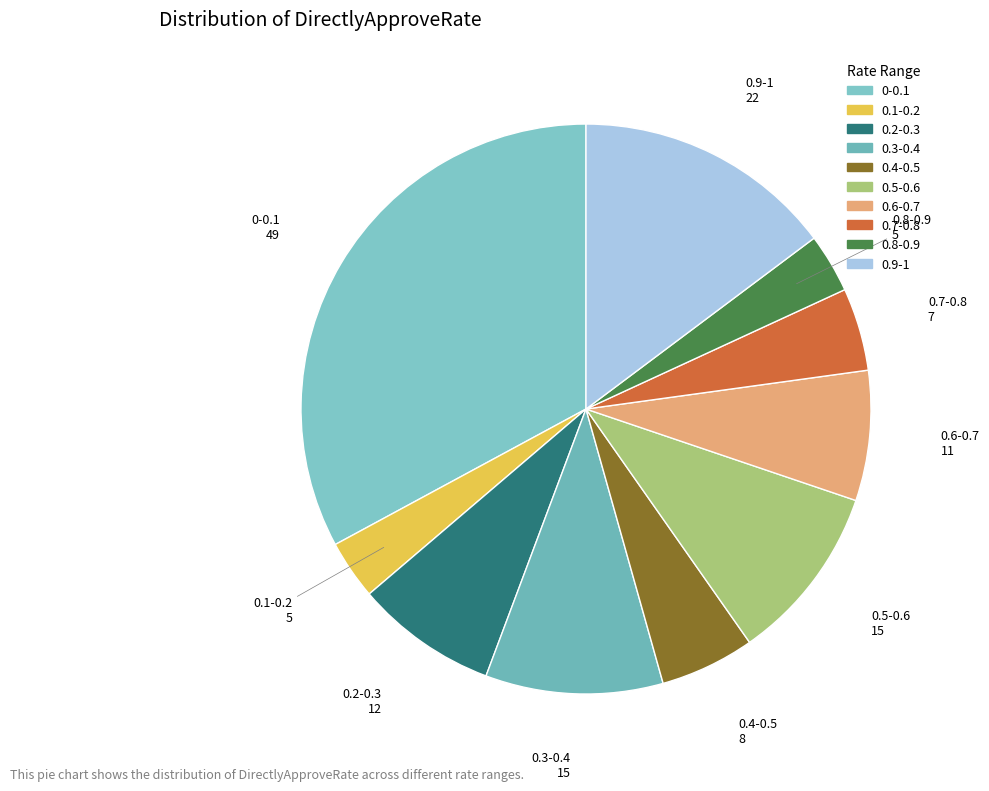

True or false: 0.6-0.7 accounts for 1% of the total.

False